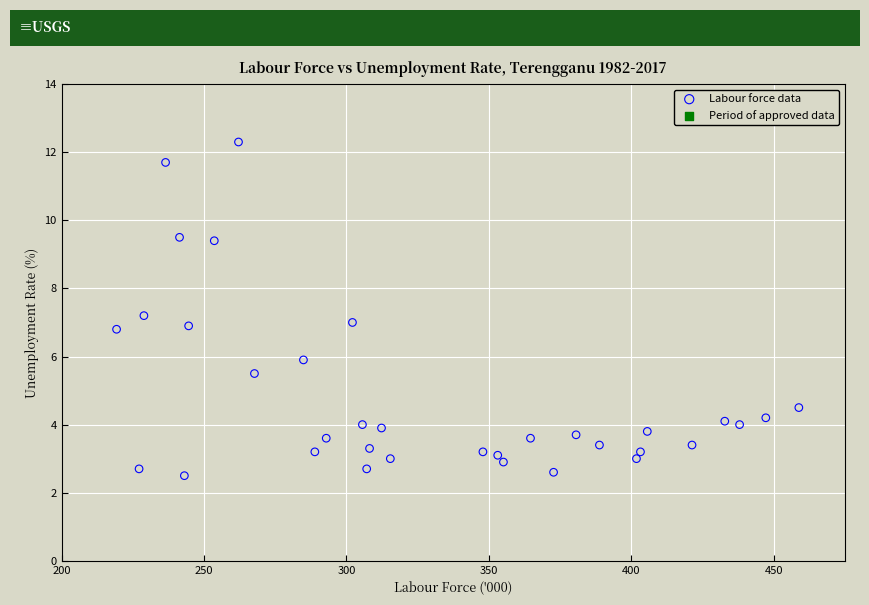

What is the range of X values (max minus min)?

239.5